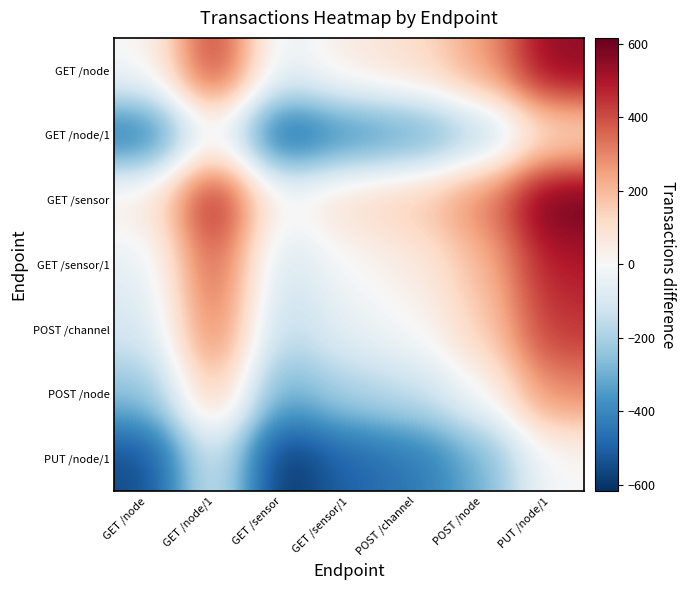

Between PUT /node/1 and GET /sensor, which is larger?

PUT /node/1